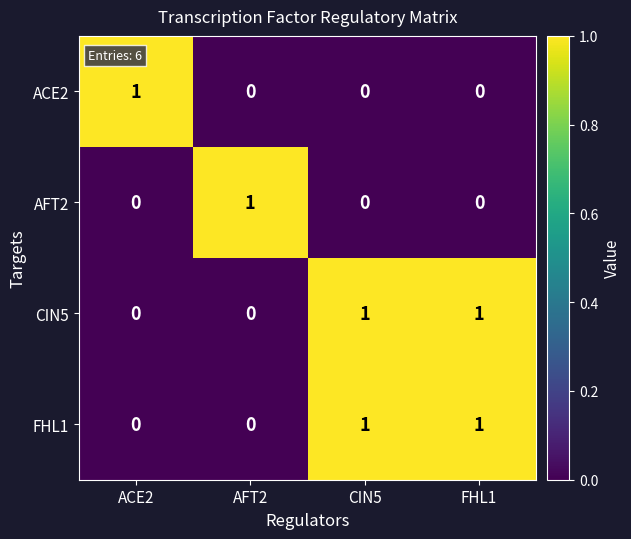

At which label does AFT2 reach its peak?

AFT2